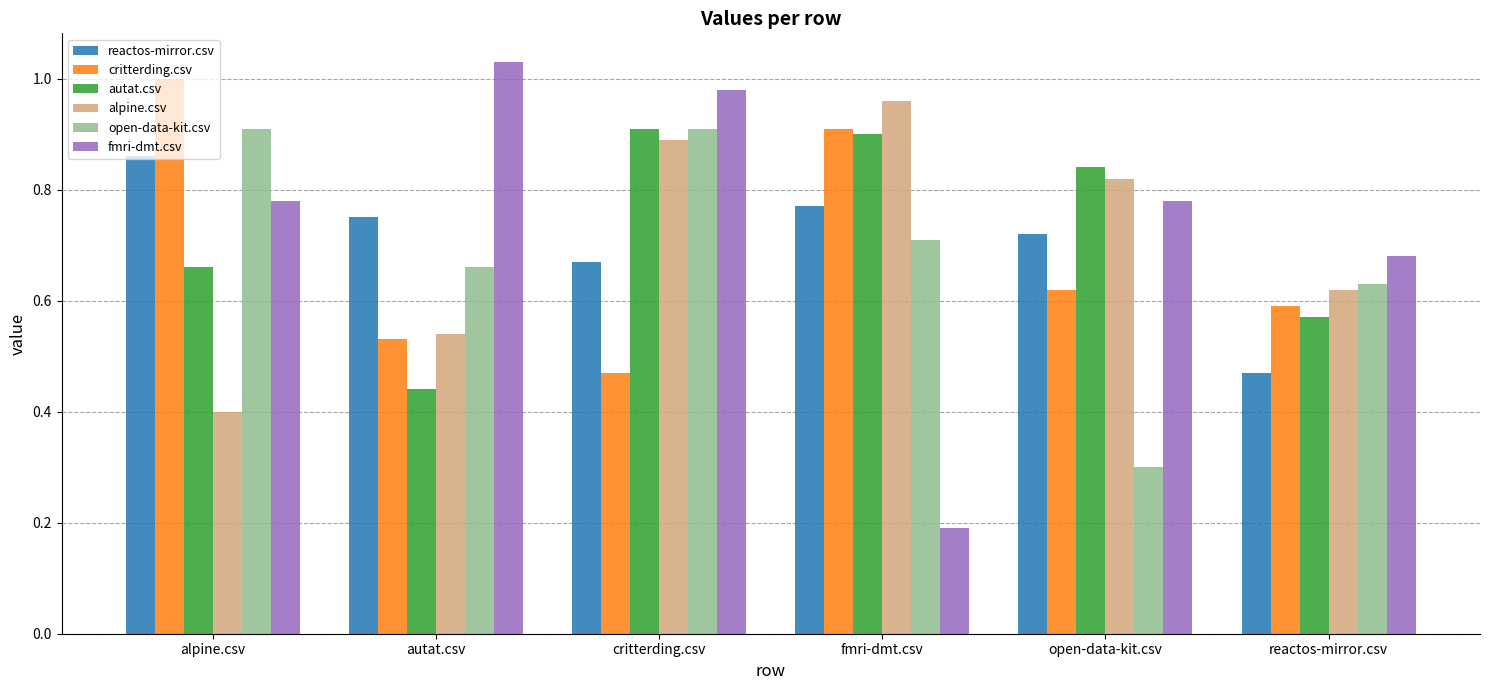

What is the sum of all reactos-mirror.csv values?

4.2